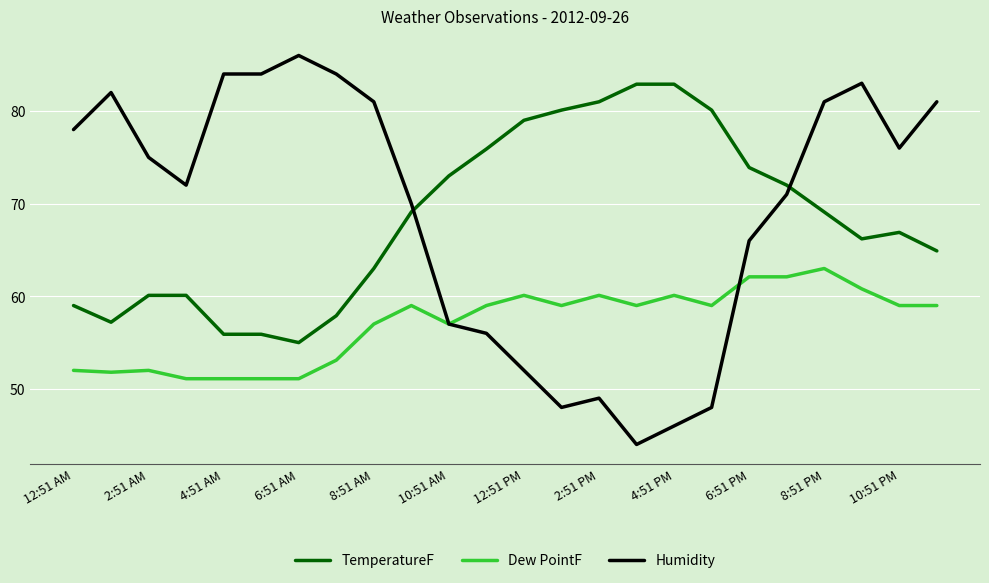

True or false: Dew PointF and TemperatureF cross at least once.

False